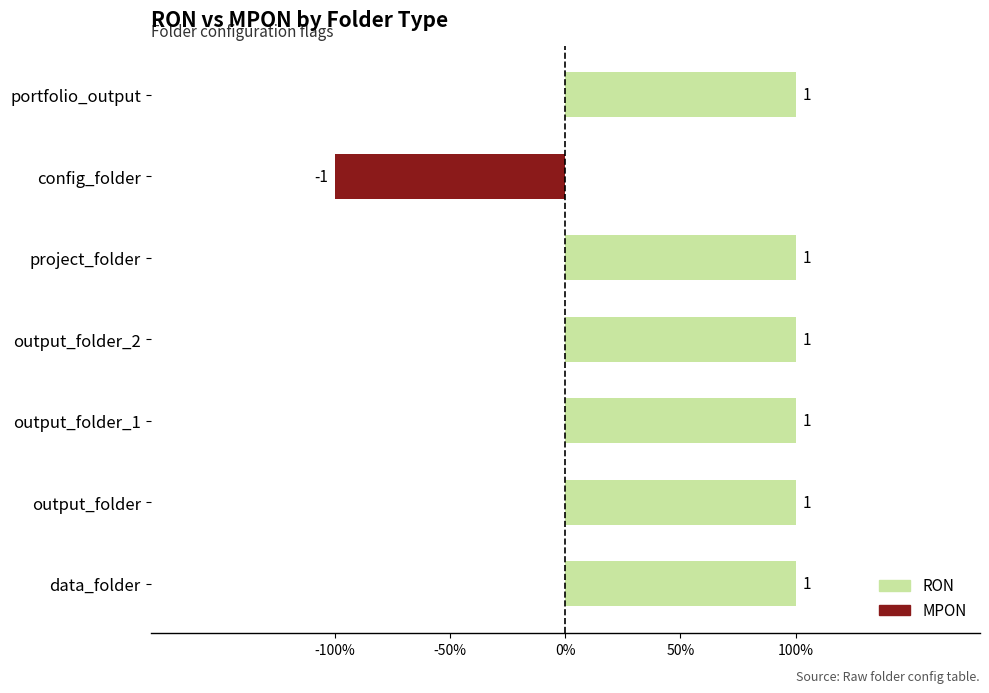

At how many categories does at least one series exceed 0?

6